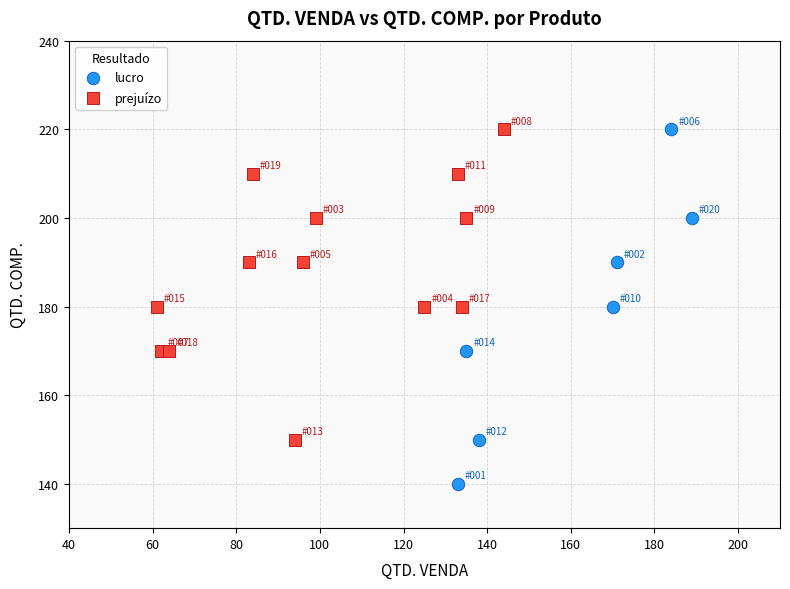

Which series reaches the minimum Y coordinate?

lucro